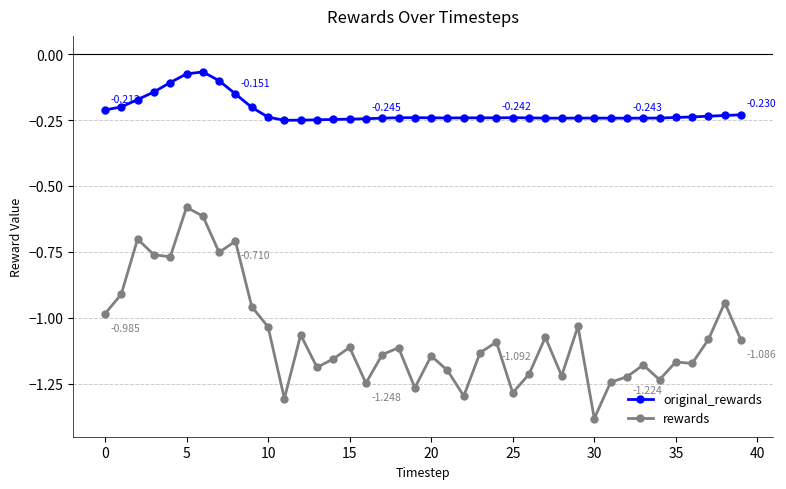

Which series has the largest total across all categories?

original_rewards